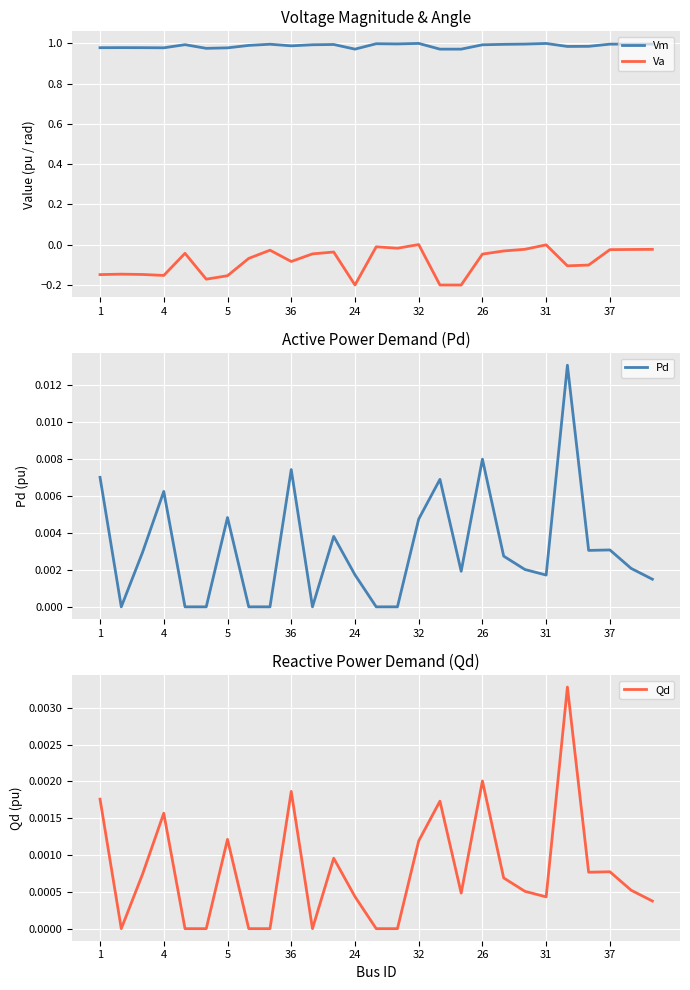

True or false: Vm has a value of 0.6 at 1.

False